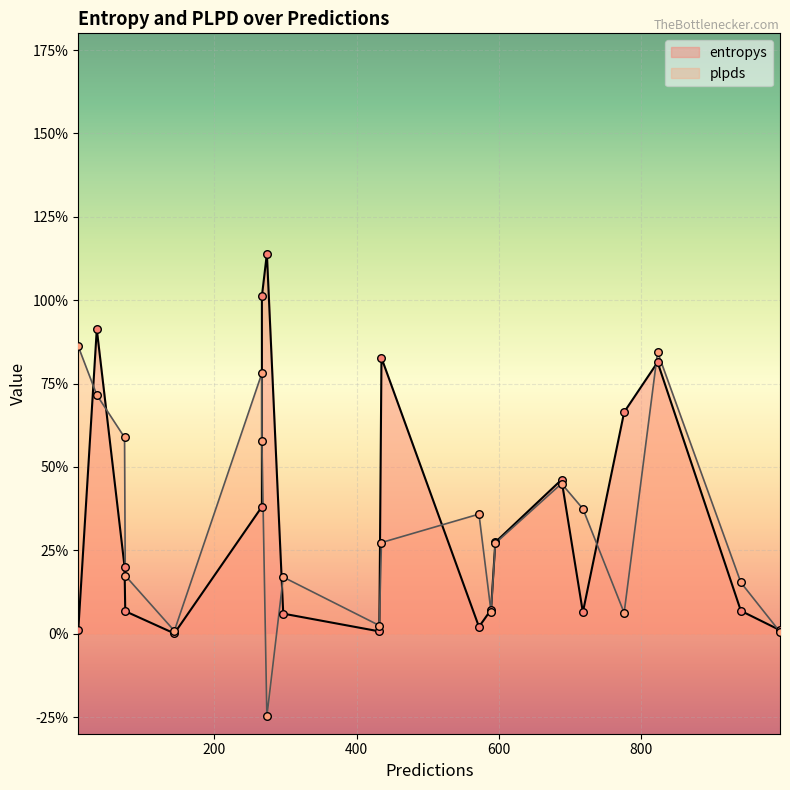

What is the total value across all series at 267?

1.2